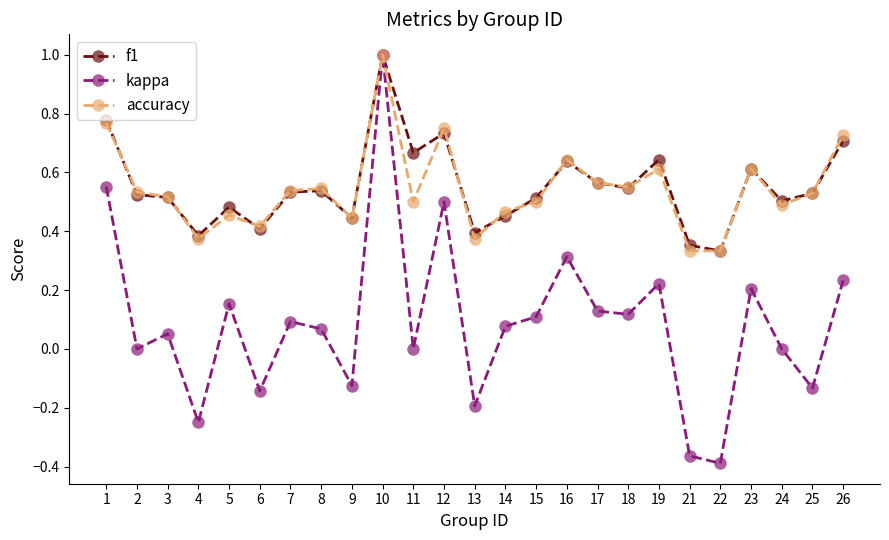

What is the total value across all series at 1?

2.1